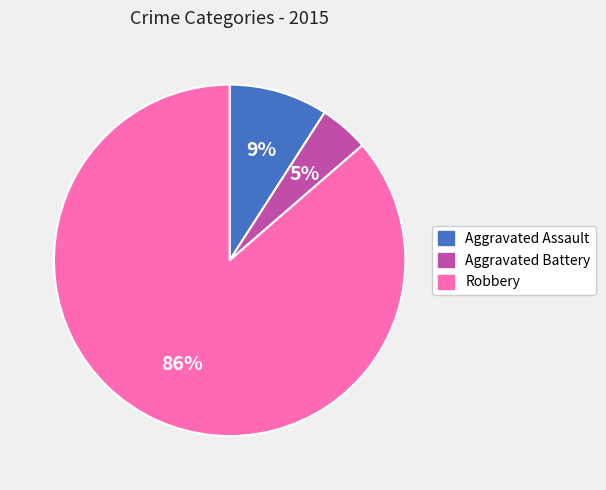

Is the sum of Aggravated Assault and Aggravated Battery greater than half?

No